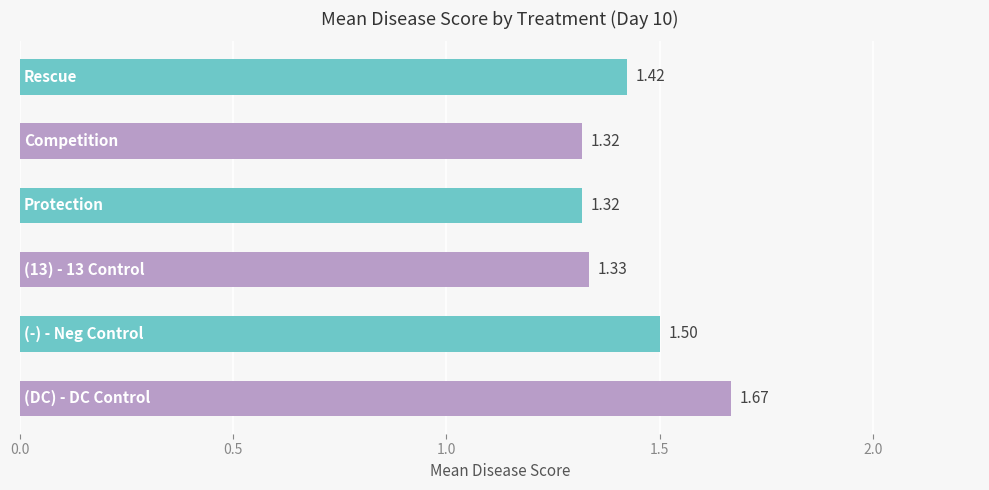

Does the chart contain any negative values?

No